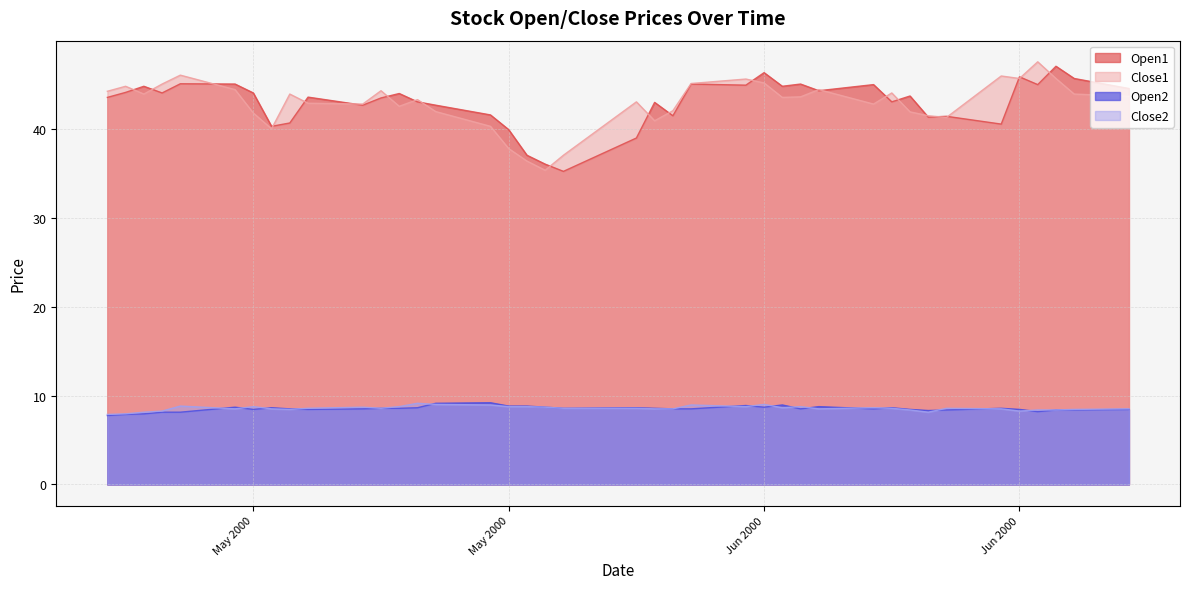

What is the difference between the Open1 values at 2000/6/19 and 2000/5/18?

2.5